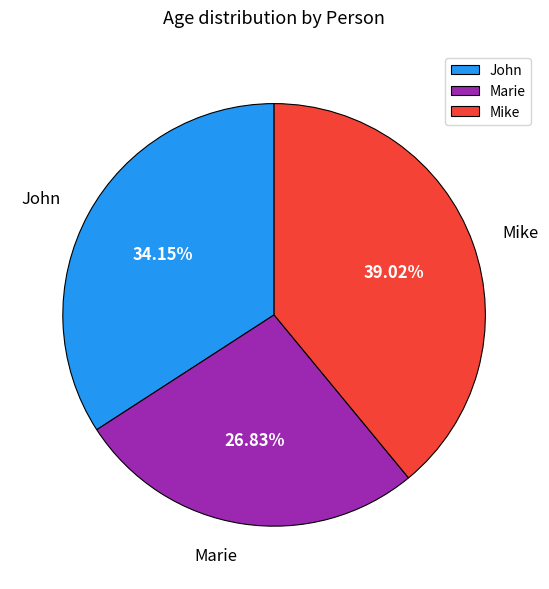

Approximately how many times larger is the value at Marie compared to Mike?

0.7